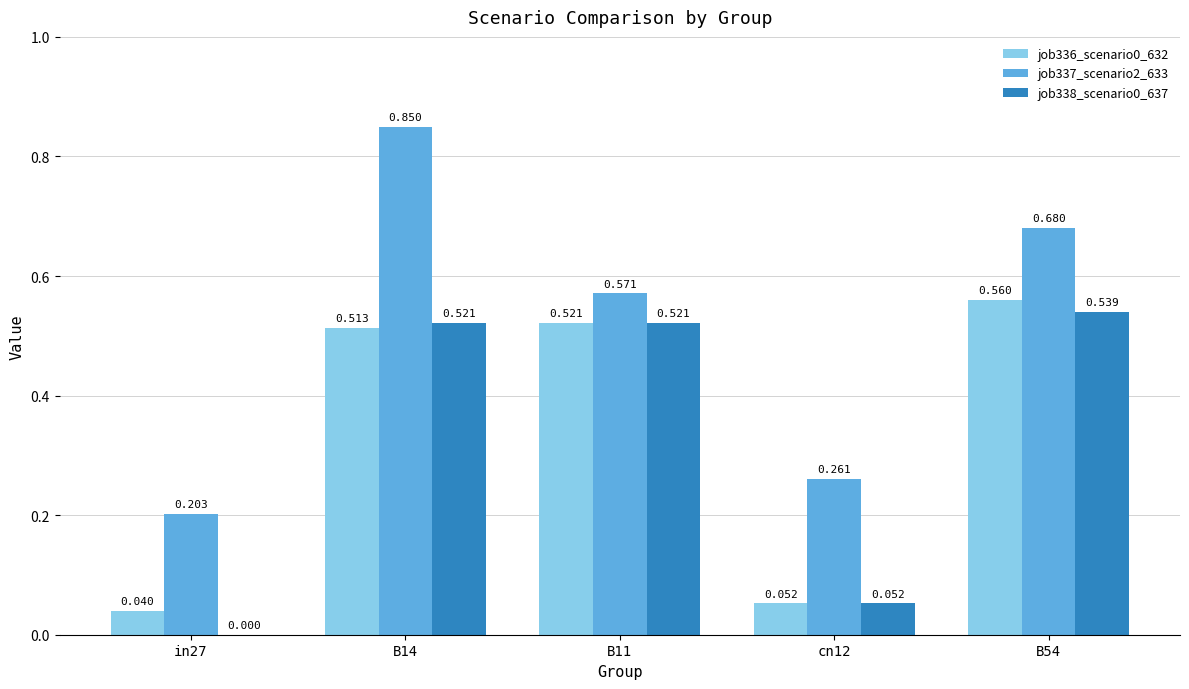

Is the value of job338_scenario0_637 at cn12 greater than the value of job336_scenario0_632 at in27?

Yes